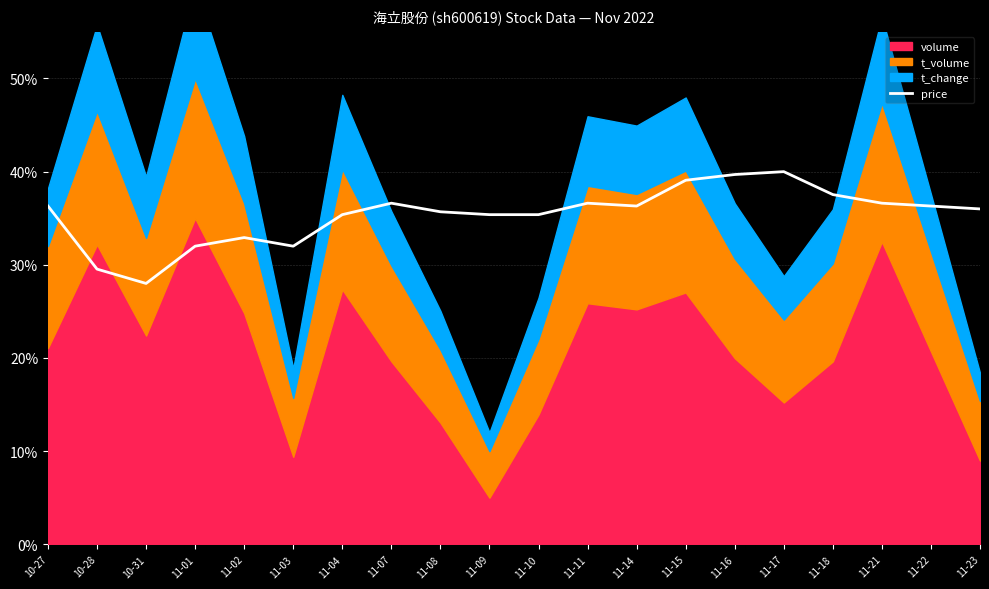

What position from the left is 11-16?

15